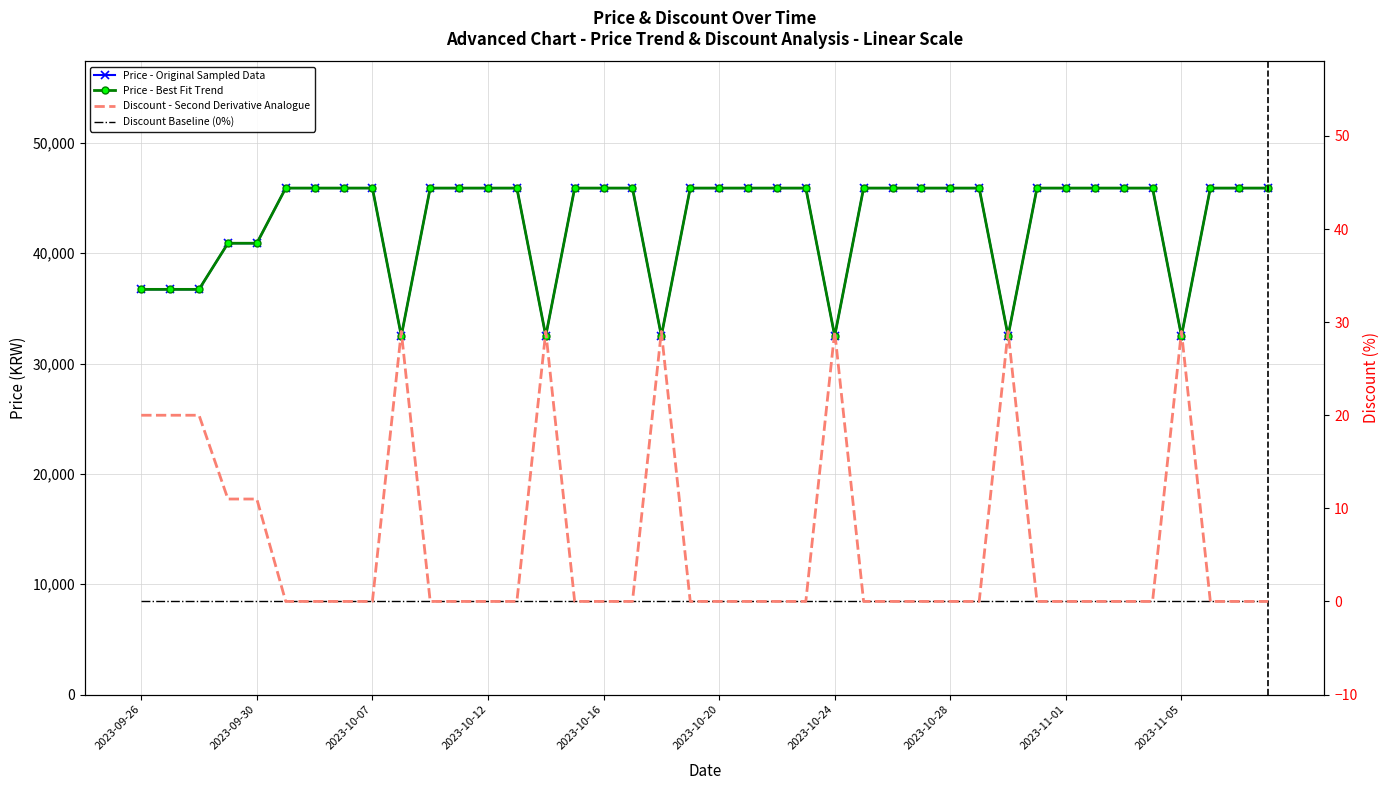

What is the sum of the Price - Best Fit Trend values at 23 and 39?

91800